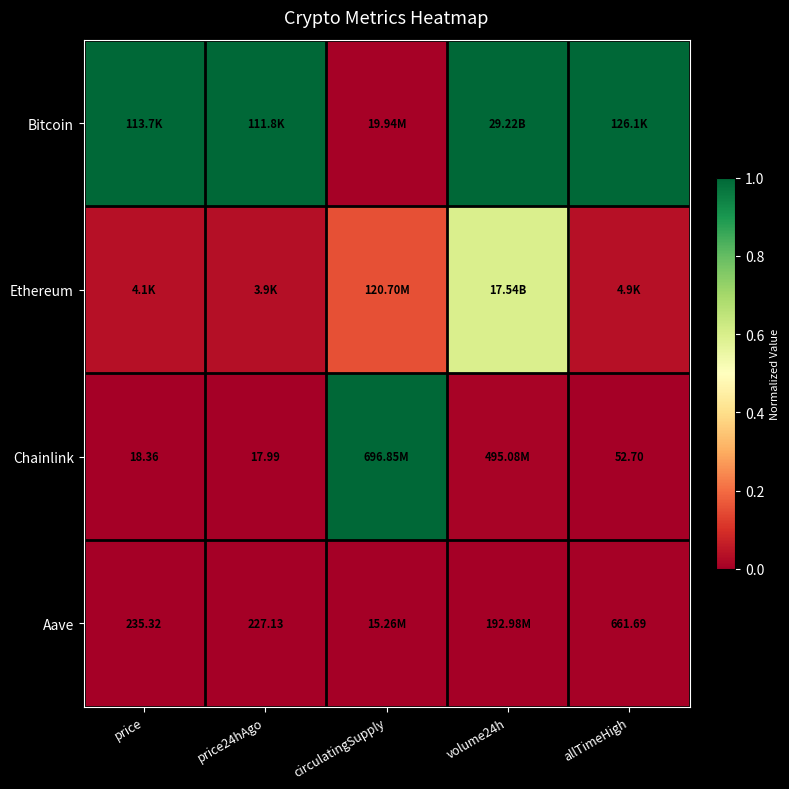

Which series has the largest total across all categories?

Bitcoin